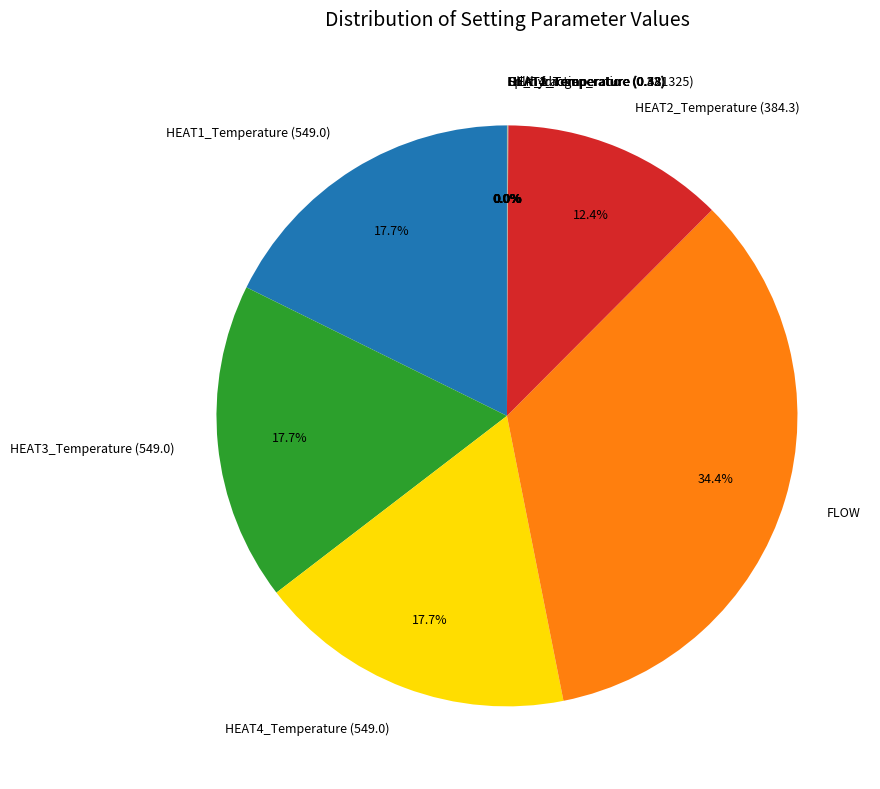

Which slice is the largest?

FLOW